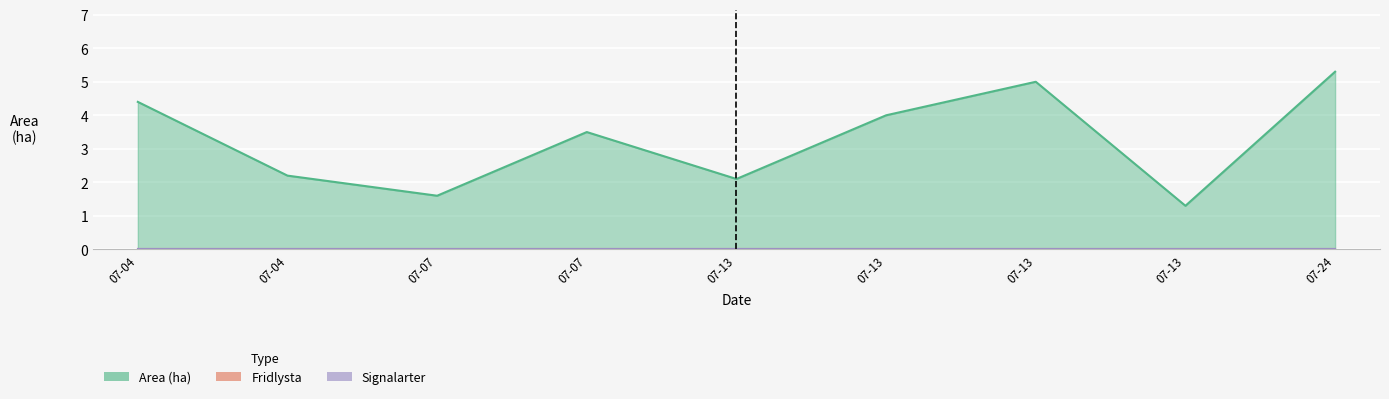

Reading right to left, list all the values displayed in this chart.

Area (ha): 5.3	1.3	5.0	4.0	2.1	3.5	1.6	2.2	4.4
Fridlysta: 0.0	0.0	0.0	0.0	0.0	0.0	0.0	0.0	0.0
Signalarter: 0.0	0.0	0.0	0.0	0.0	0.0	0.0	0.0	0.0